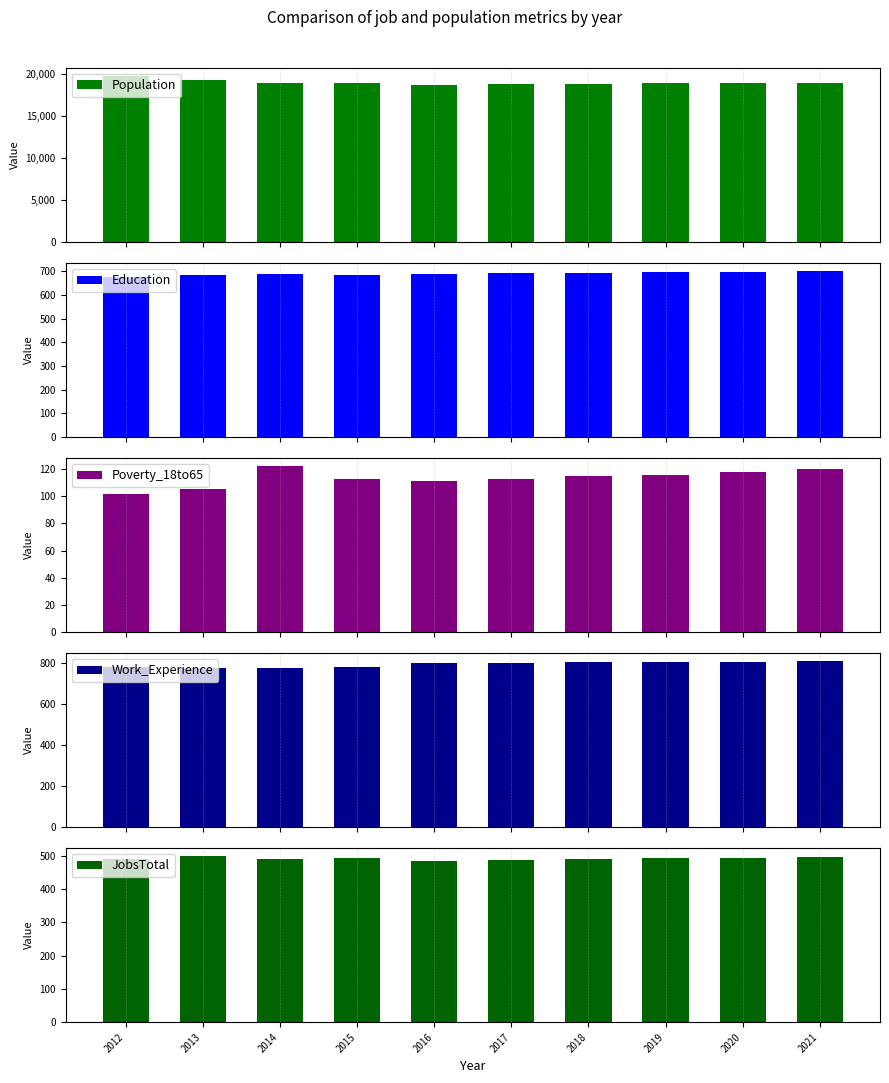

What is the smallest value displayed?

102